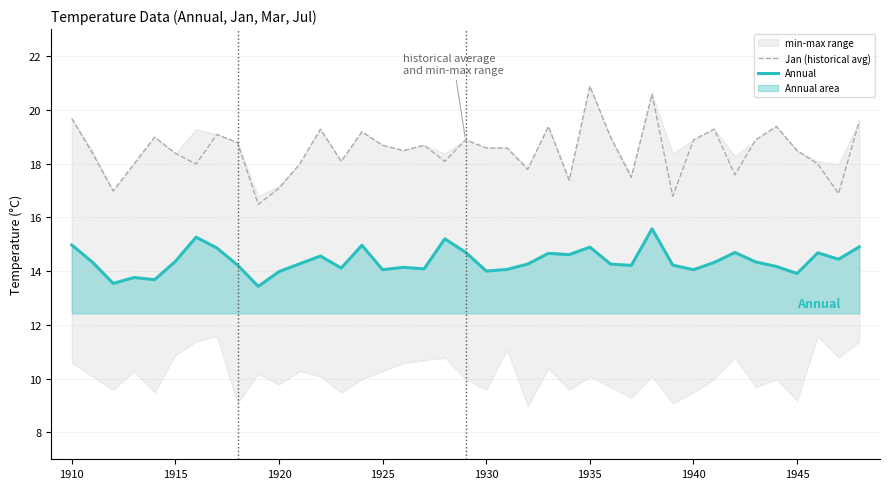

True or false: Jan (historical avg) and Annual intersect in this chart.

False